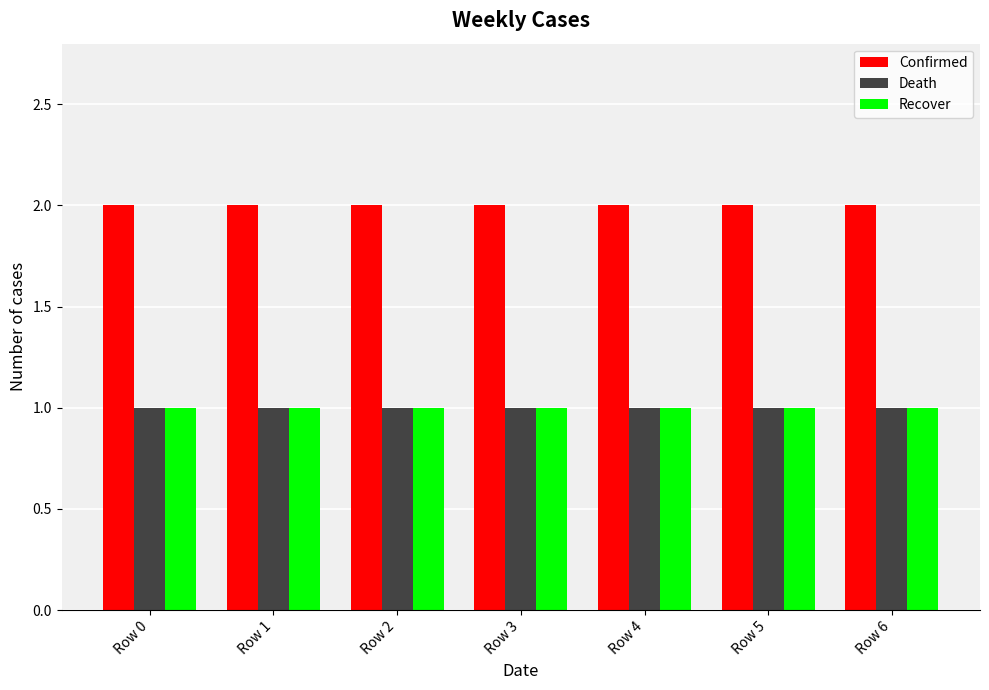

How many bars are there in total?

21